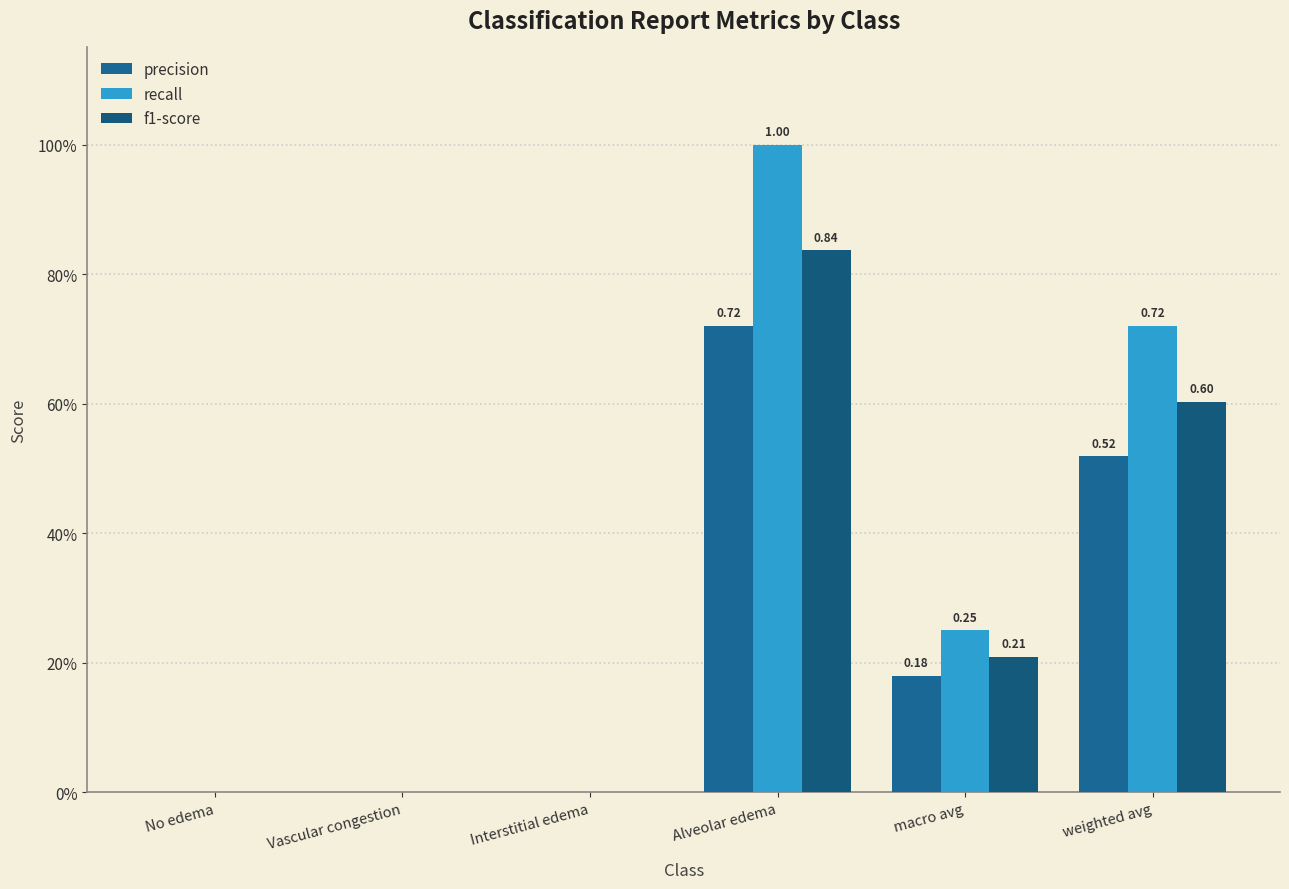

List the series in order of their overall mean, lowest first.

precision, f1-score, recall